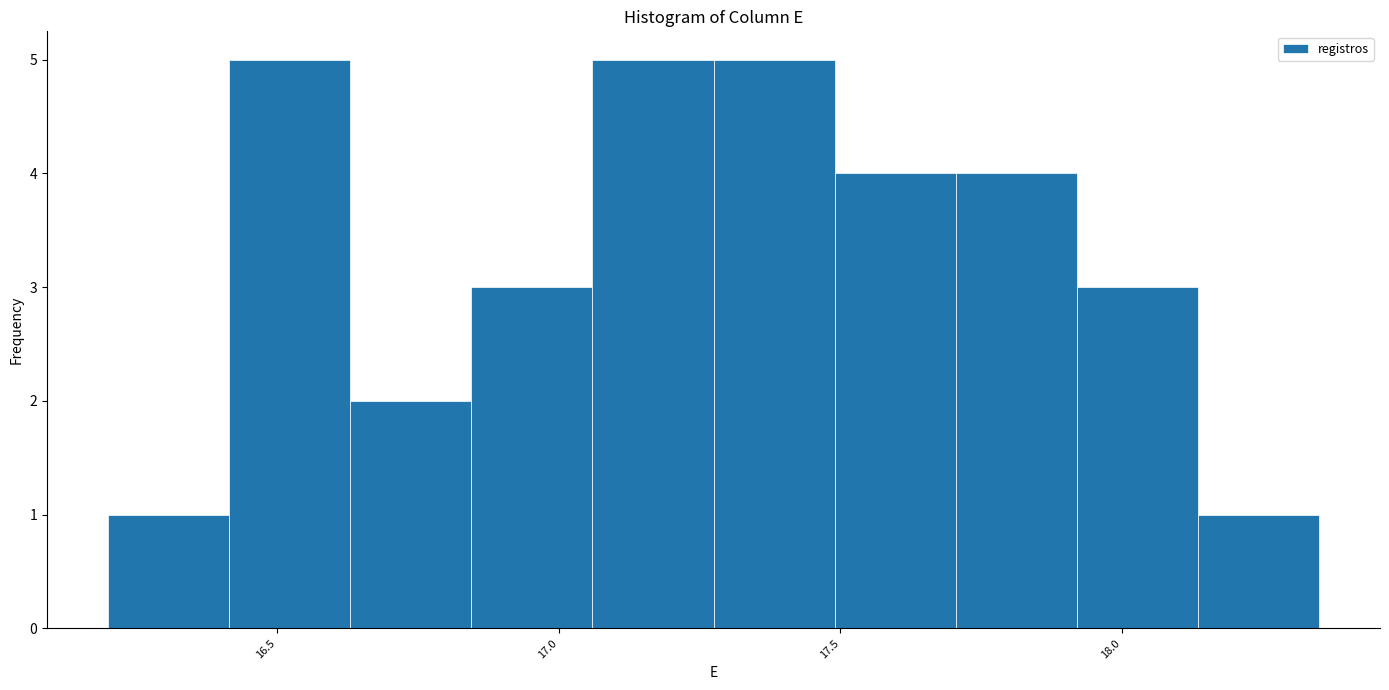

What is the height of the bar covering 18.135 to 18.350 on the x-axis? Neither the bar edges nor the heights are printed on the chart, so give them approximately, as read against the axes.

1